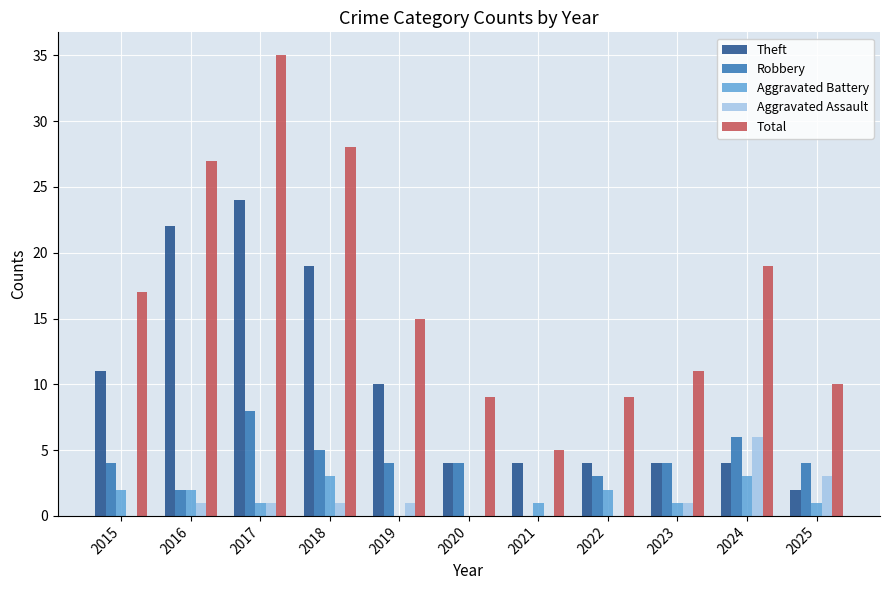

Are the bars grouped side by side (vs. stacked)?

Yes